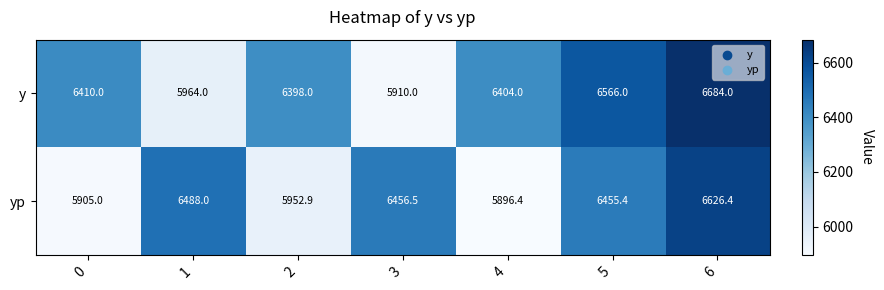

The value of y at 3 is 5910.0. True or false?

True